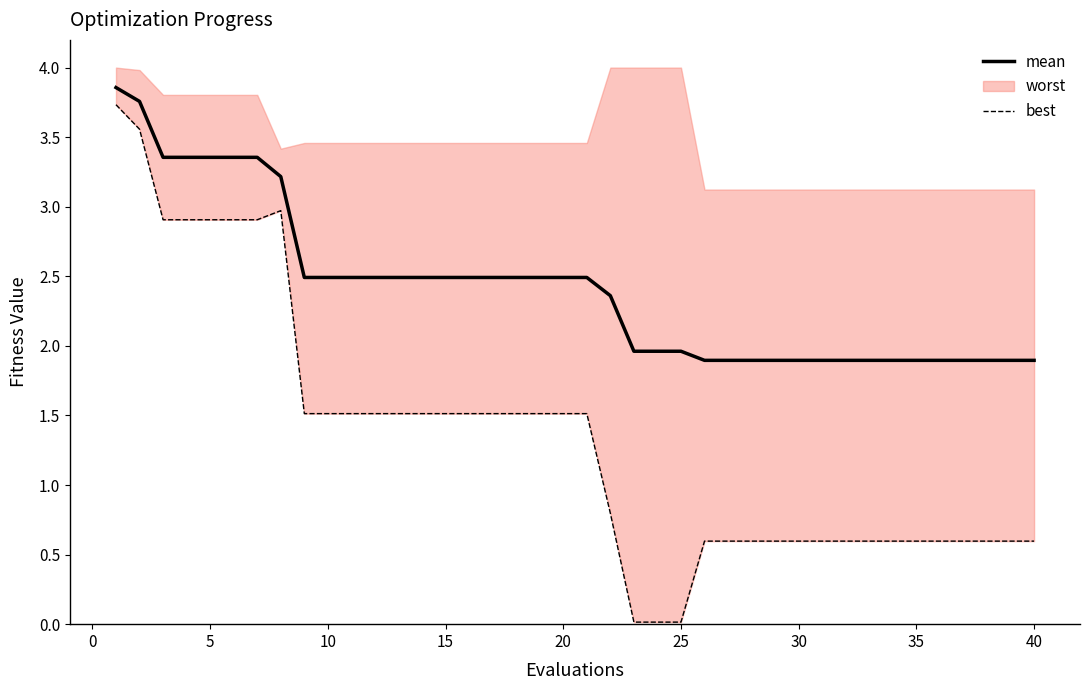

True or false: mean and best intersect in this chart.

False